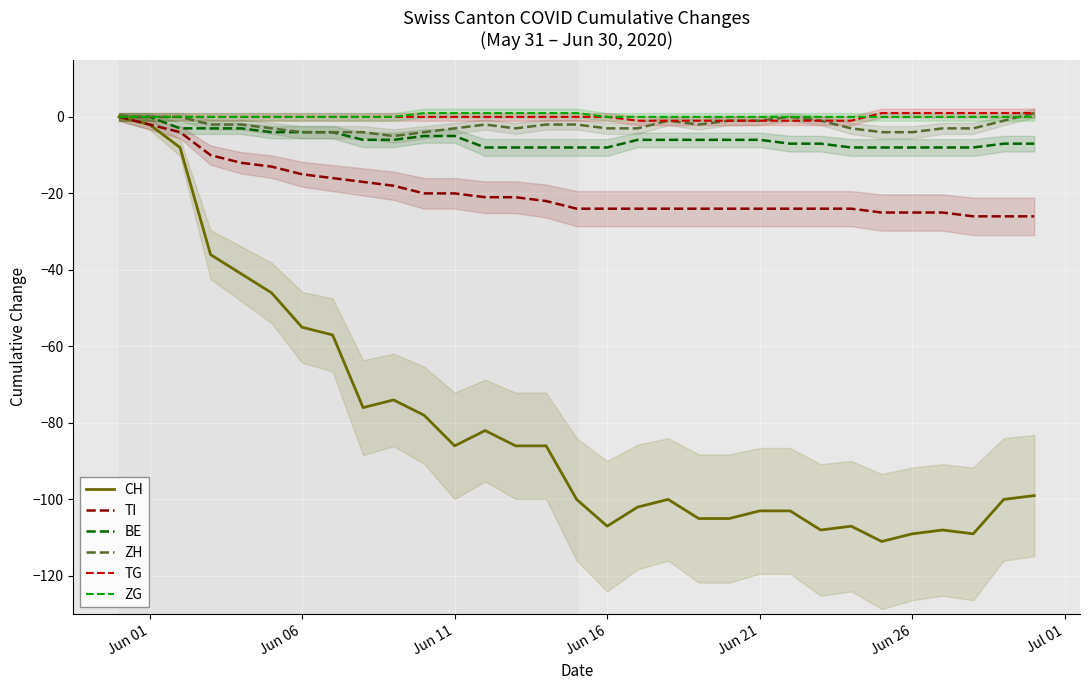

The TI series shows -25 at Jun 26. True or false?

True